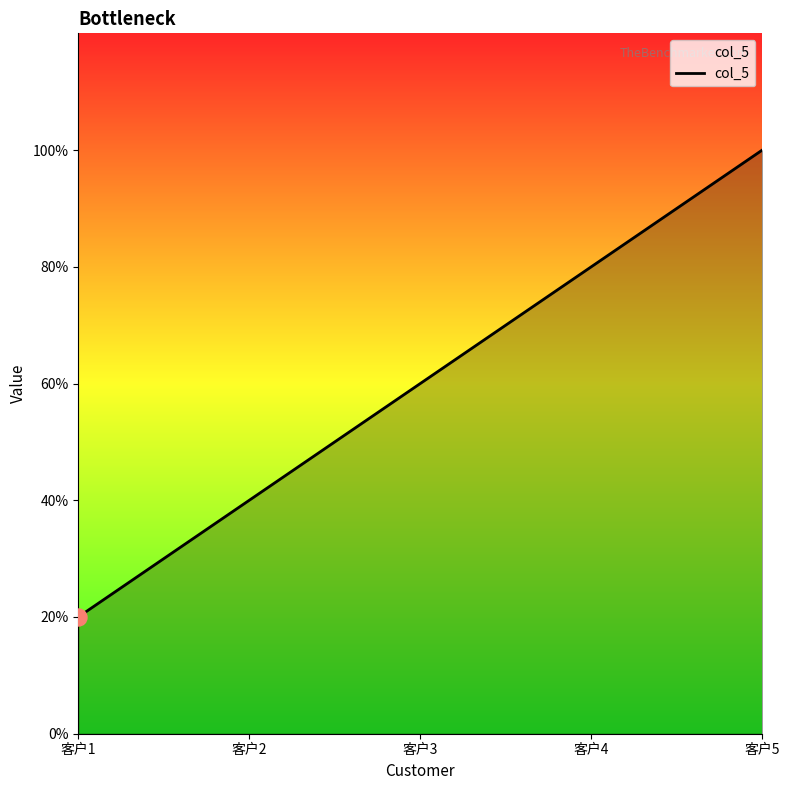

What is the ratio of the value at 客户5 to the value at 客户3?

1.7